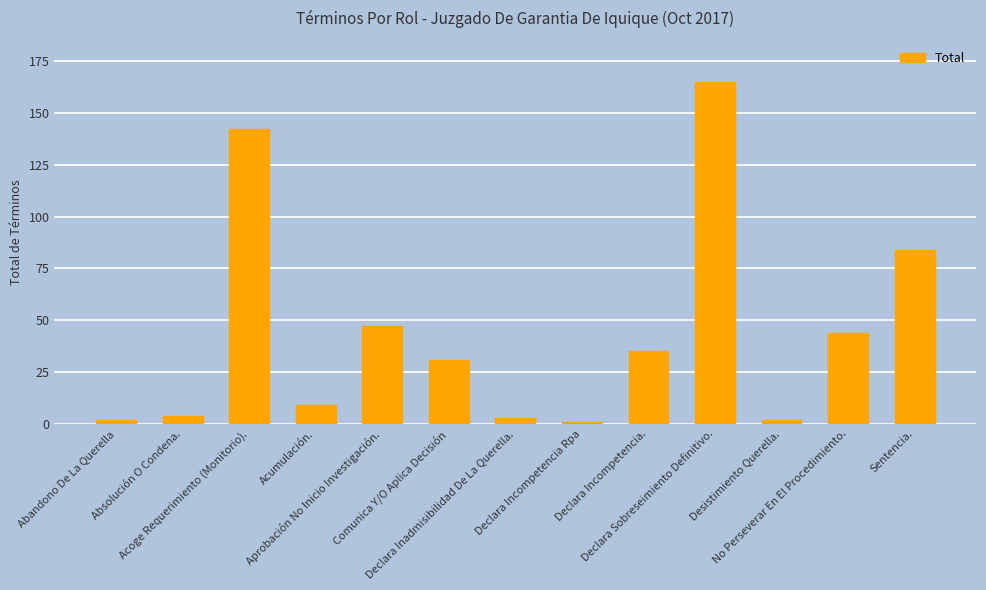

The chart shows a value of 165 at Declara Sobreseimiento Definitivo.. True or false?

True